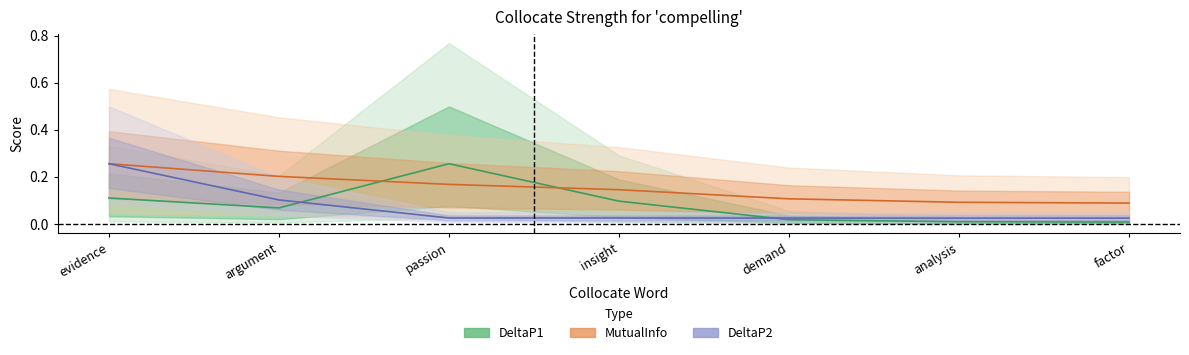

What is the difference between the highest and lowest values at insight?

0.1